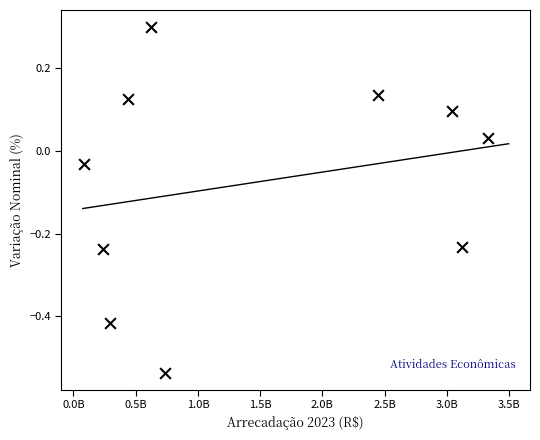

What is the average X value?

1435893272.3